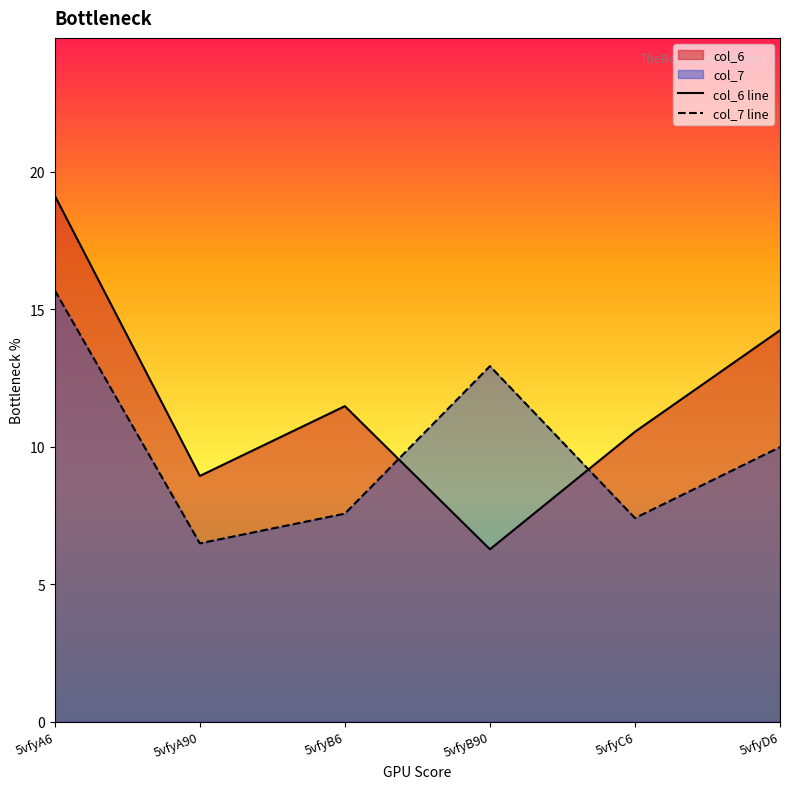

What is the spread (max minus min) of values at 5vfyA6?

3.4